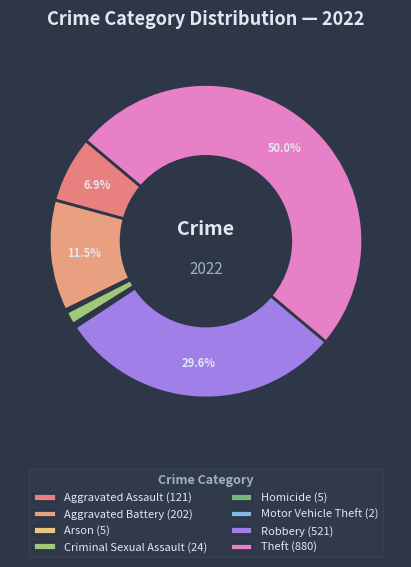

Rank the categories by value from lowest to highest.

Motor Vehicle Theft, Arson, Homicide, Criminal Sexual Assault, Aggravated Assault, Aggravated Battery, Robbery, Theft